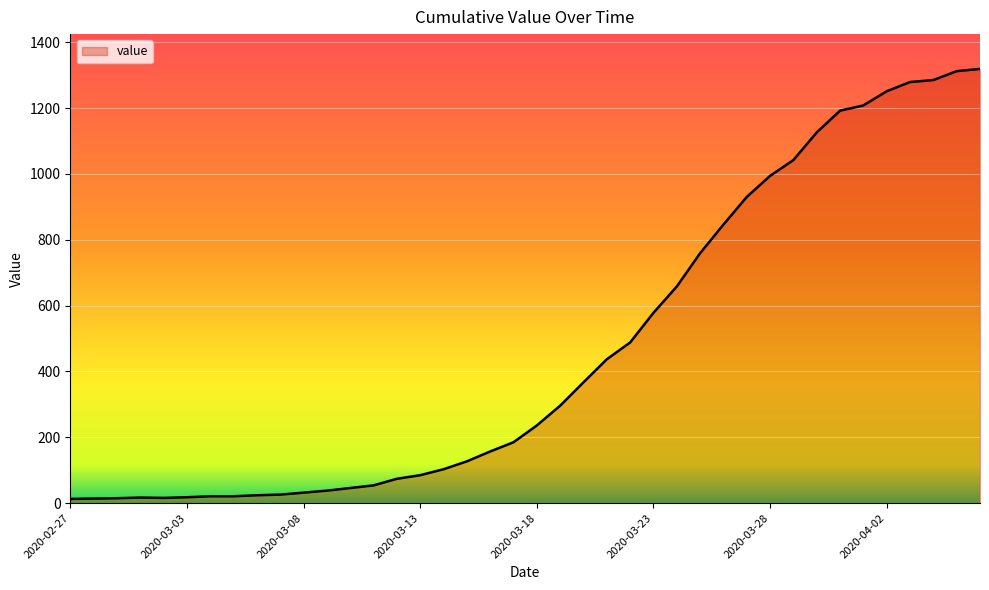

How many values are below 236?

20